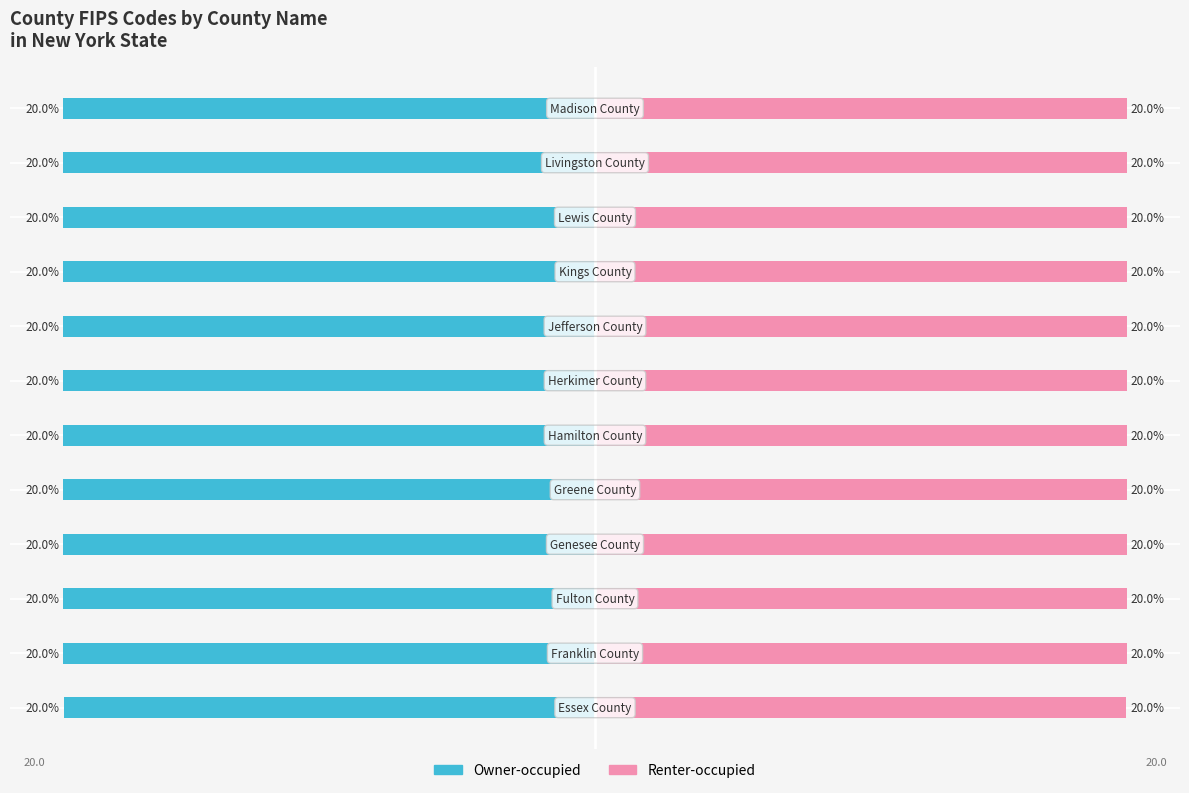

Rank the series by their average value, from highest to lowest.

Renter-occupied, Owner-occupied